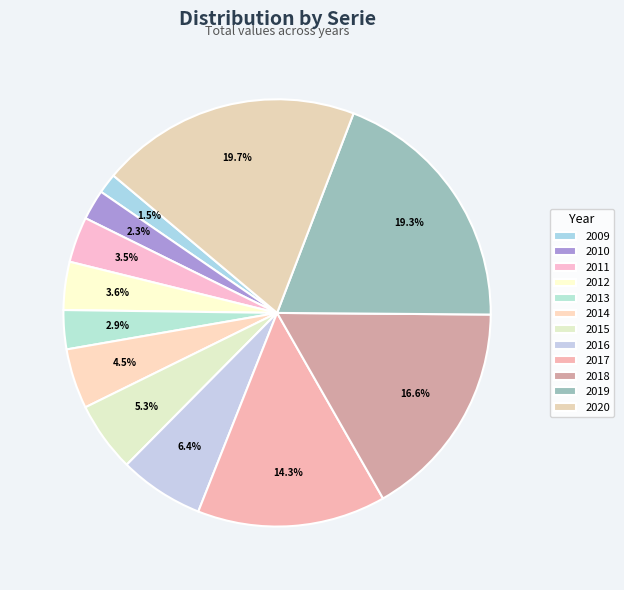

To the nearest percent, what is the difference between the largest and smallest slice percentages?

18%